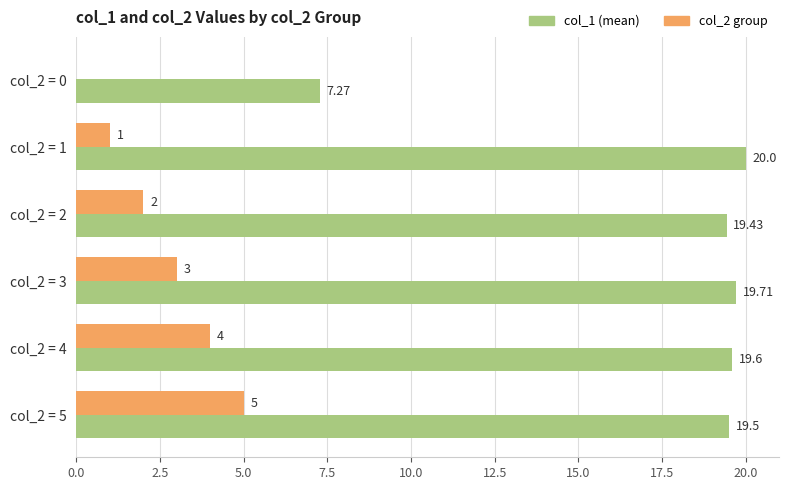

At which category is the sum across all series the highest?

col_2 = 5